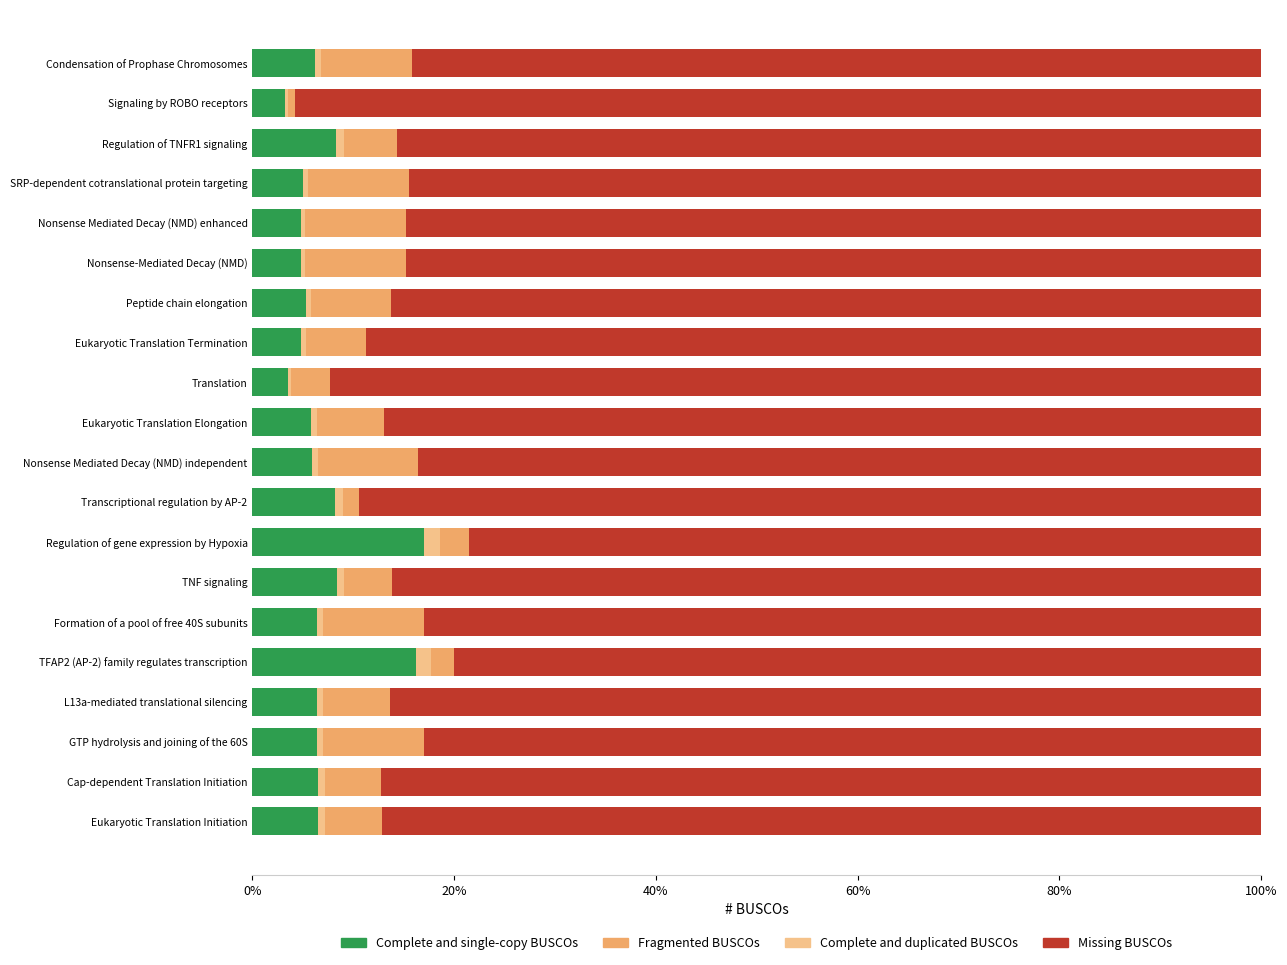

The Complete and single-copy BUSCOs series shows 17.0 at Regulation of gene expression by Hypoxia. True or false?

True